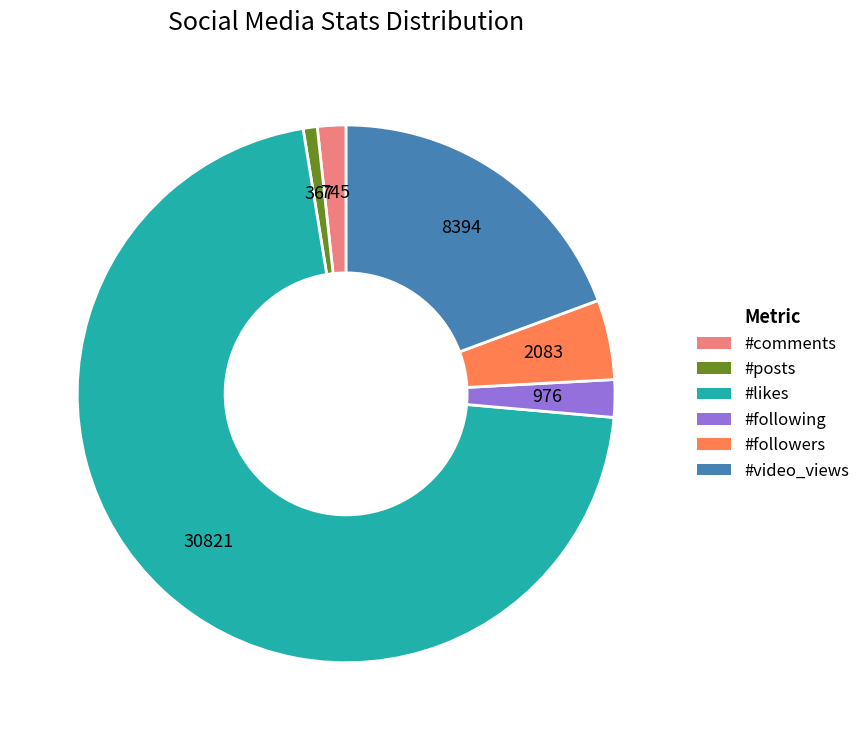

Which slice is the largest?

#likes